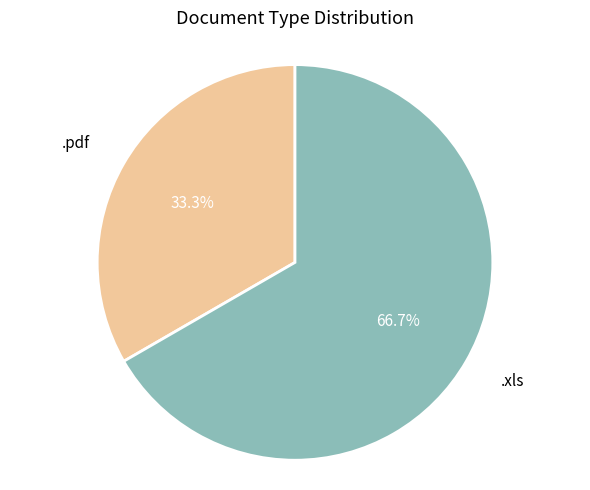

How much of the chart is everything except .xls?

33.3%